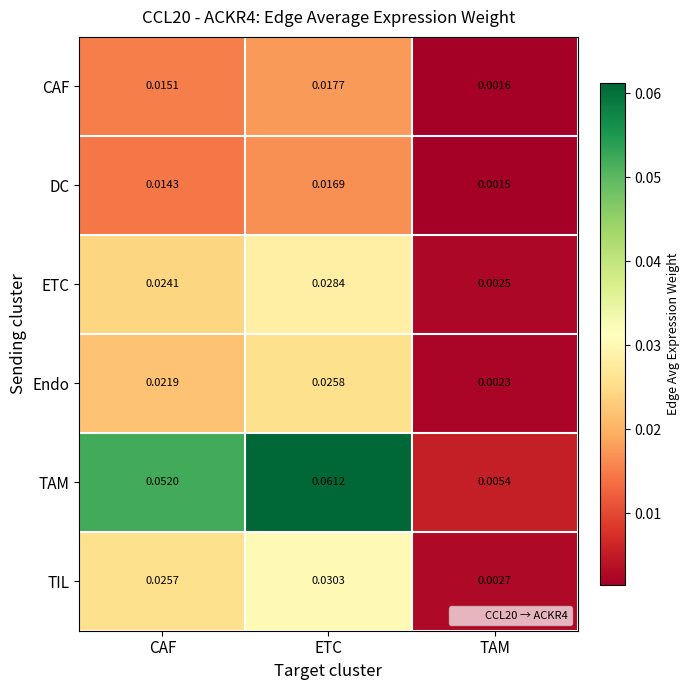

Between CAF and TAM, which series saw the biggest shift?

TAM